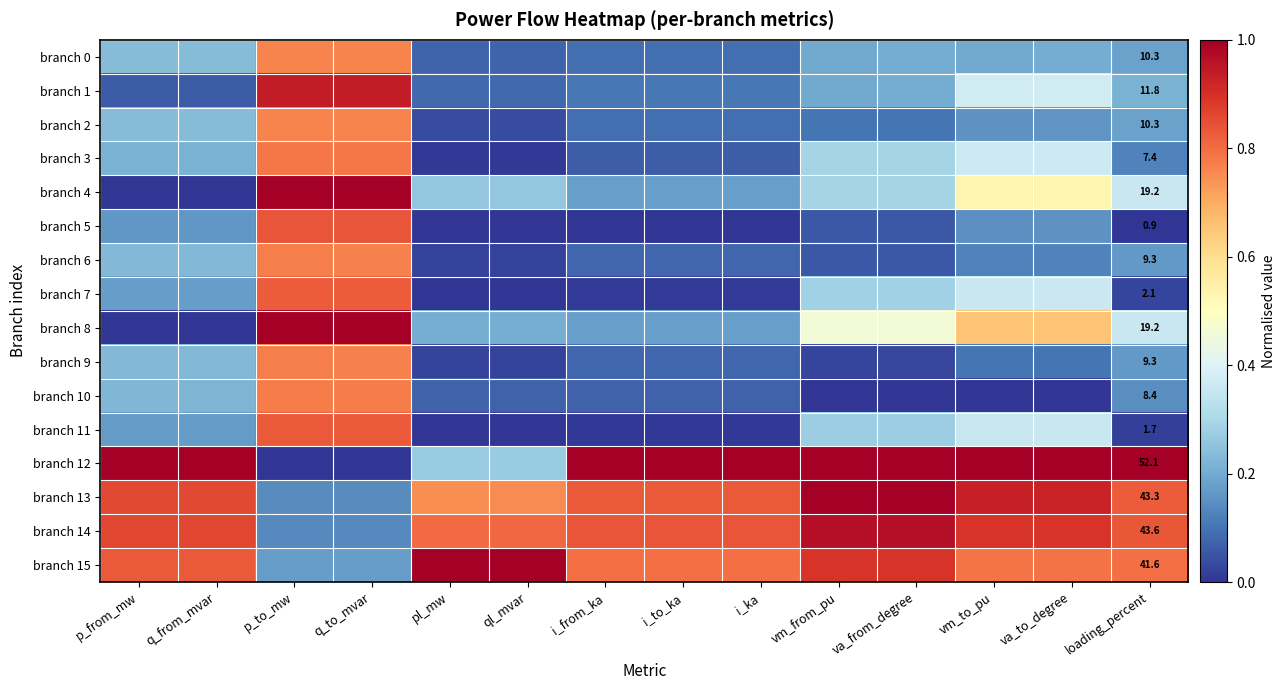

Is the value of branch 6 at i_ka greater than the value of branch 0 at ql_mvar?

Yes